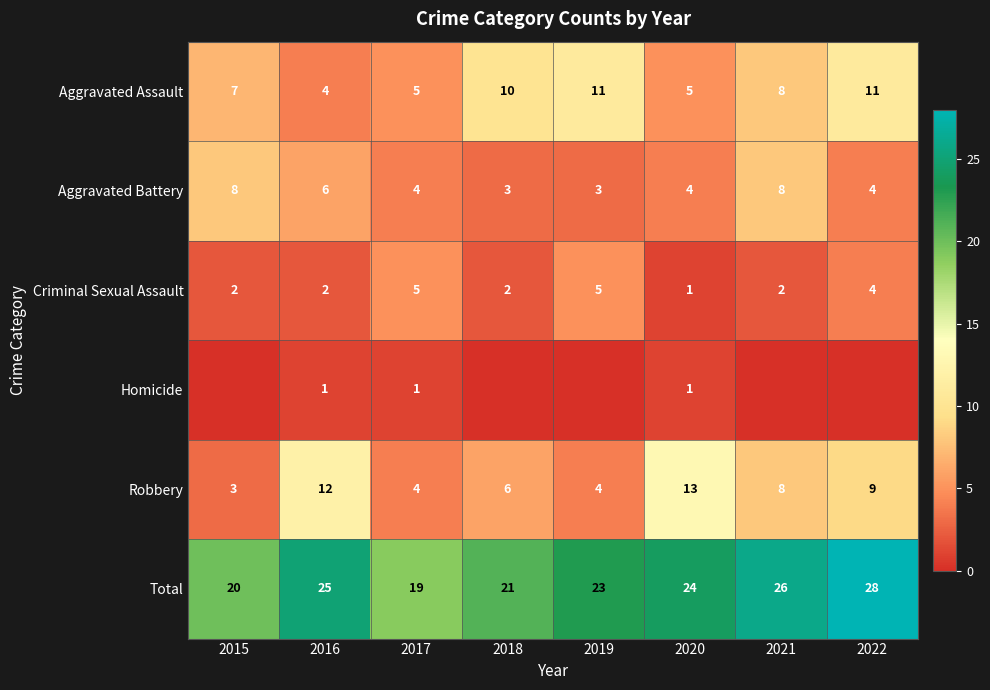

True or false: Total has a value of 41 at 2019.

False